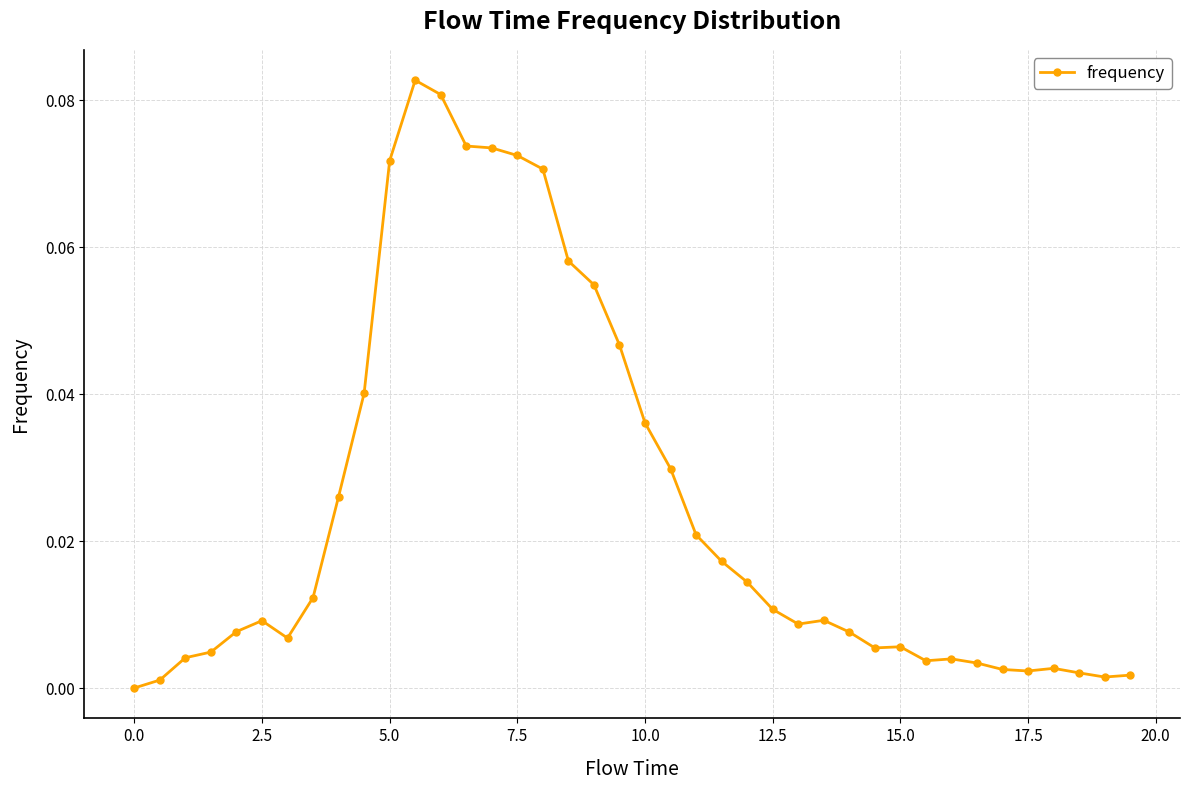

True or false: the data has more than 1 interior local peaks.

True